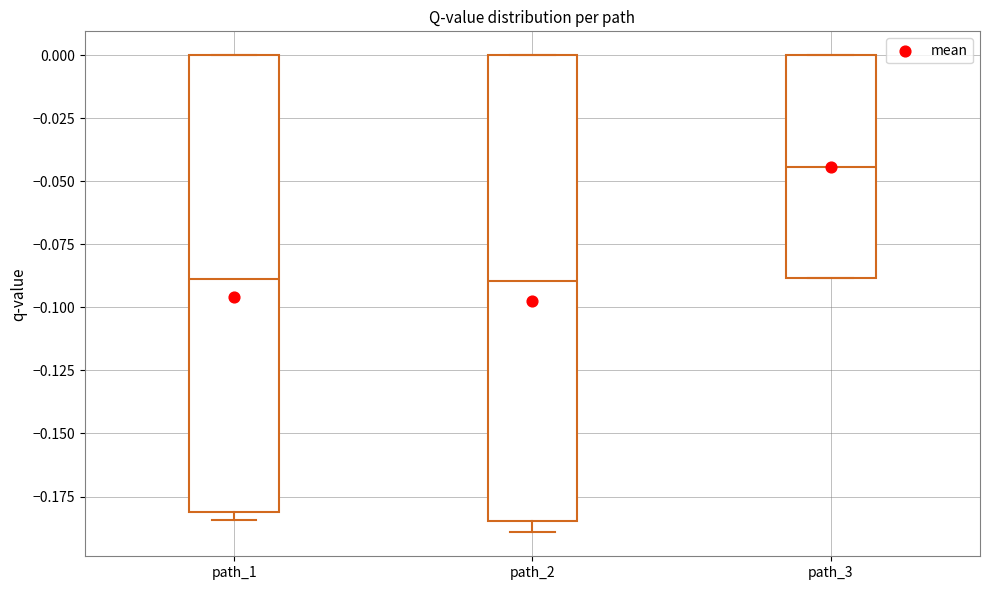

Which box's median line is the highest?

path_3